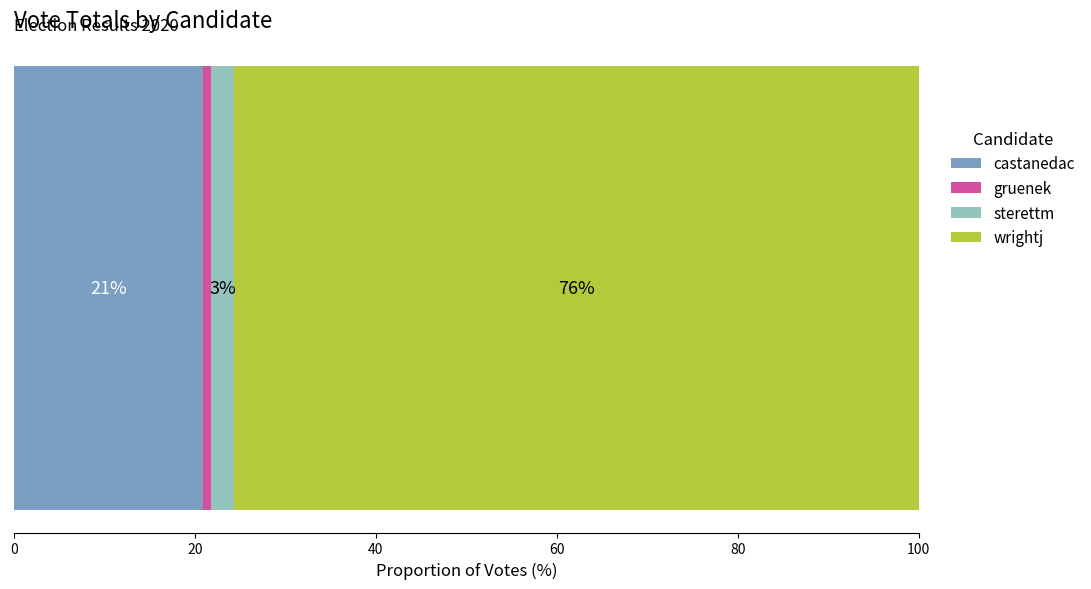

What is the maximum value for castanedac?

20.9